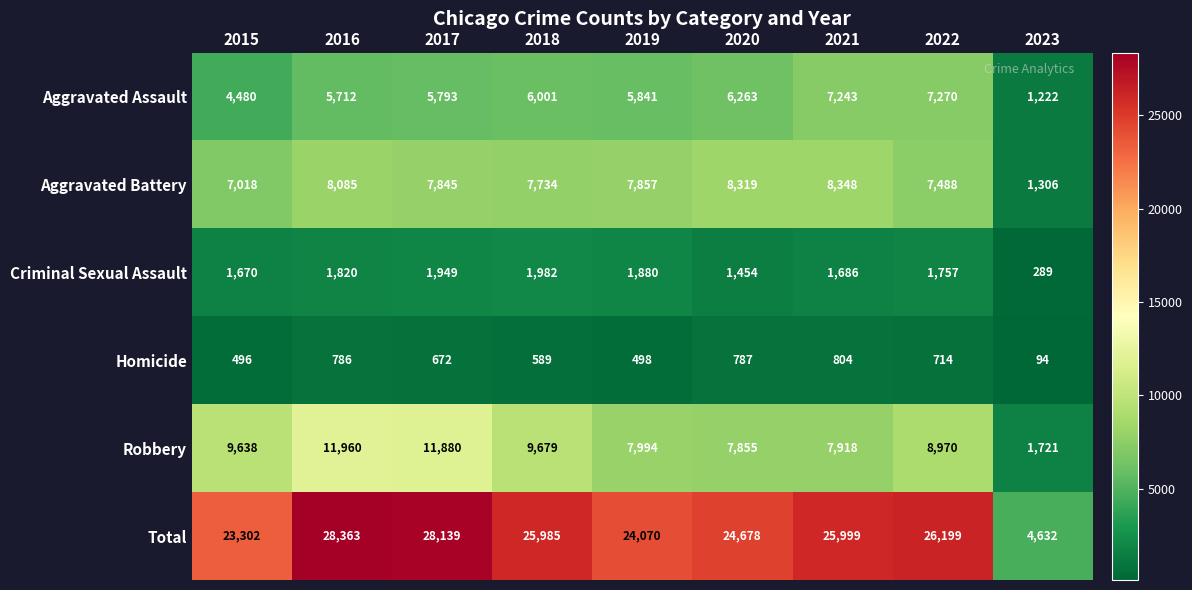

What is the difference between the second highest and minimum values in the Aggravated Assault series?

6021